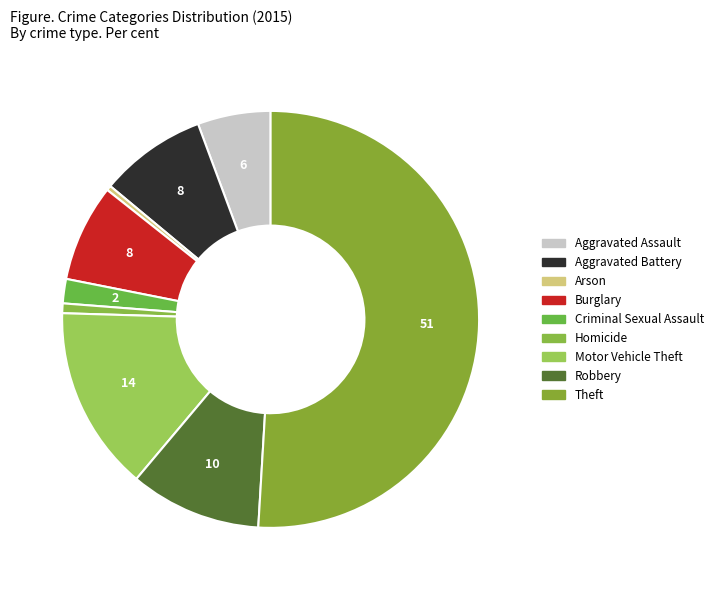

To the nearest percent, what is the difference between the Criminal Sexual Assault and Arson slice percentages?

2%